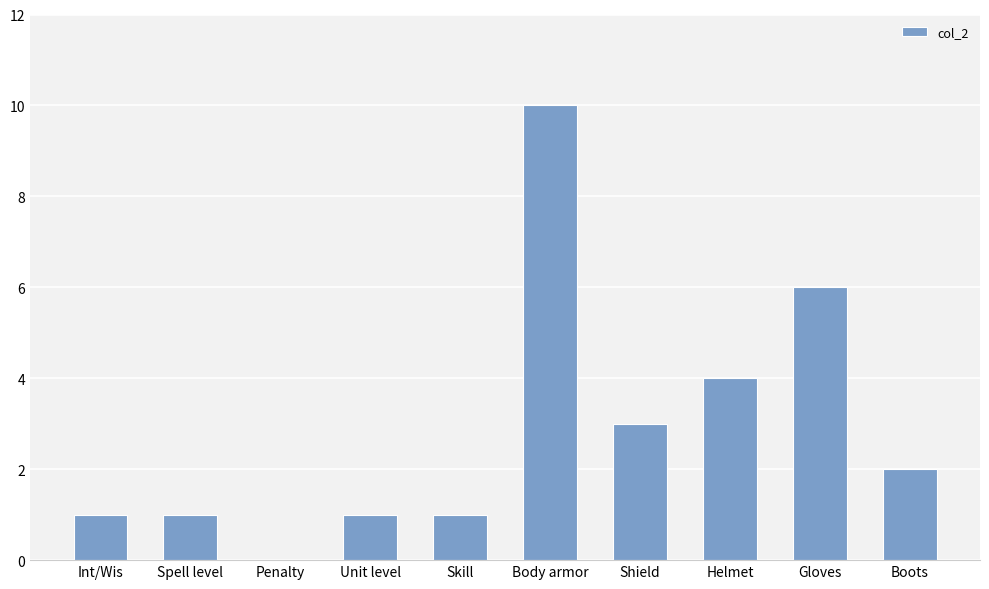

What is the ratio of the value at Unit level to the value at Int/Wis?

1.0